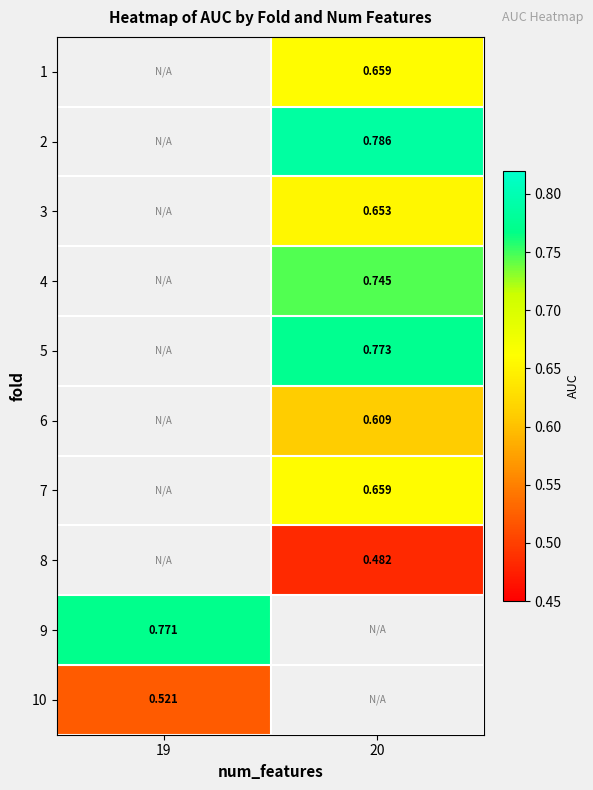

What is the spread (max minus min) of values at 20?

0.3